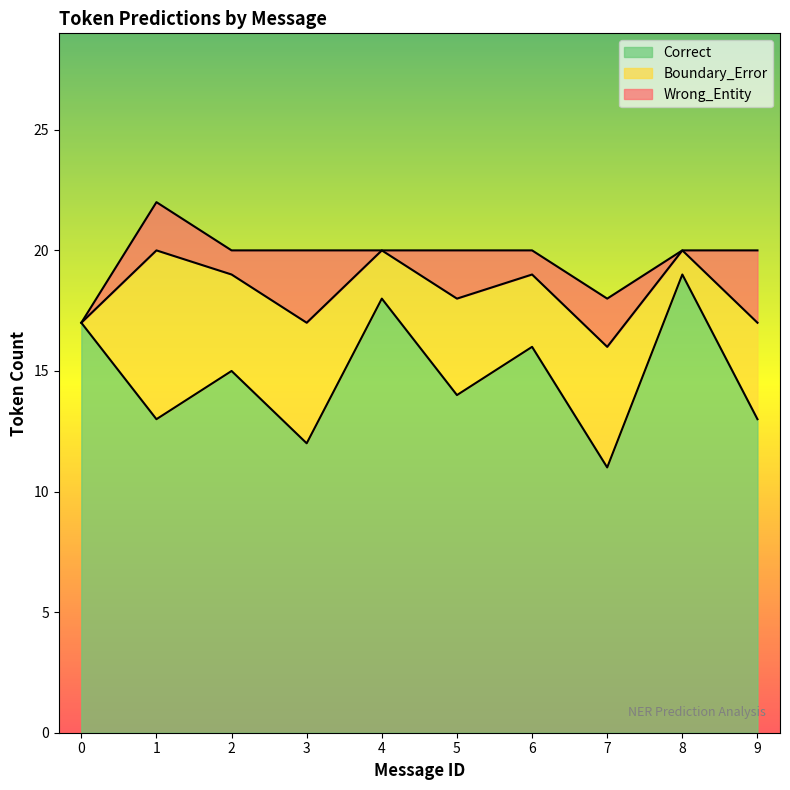

The Wrong_Entity series shows 0 at 8. True or false?

True